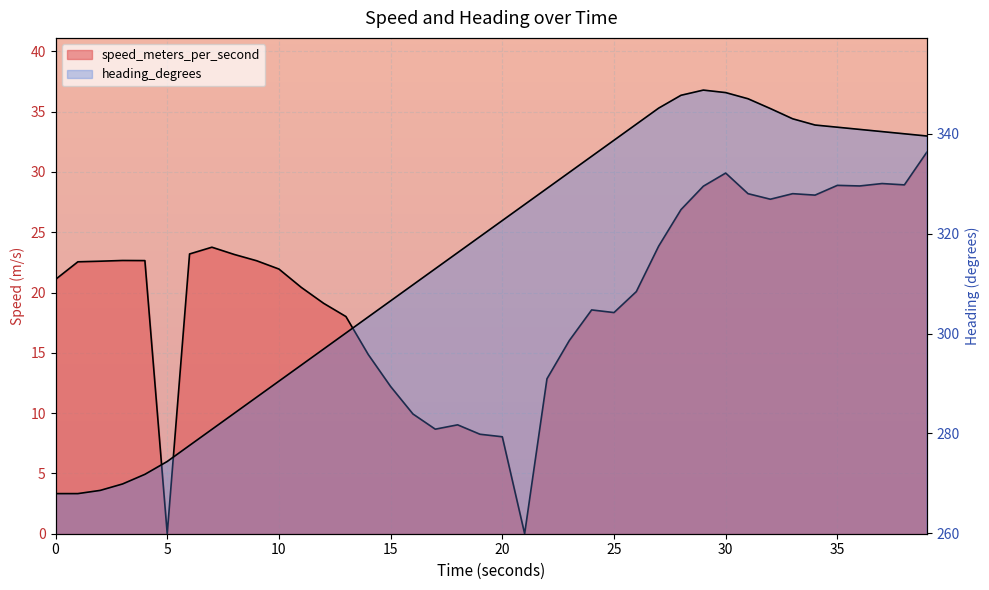

Rank the series at 15.000141859 from lowest to highest value.

speed_meters_per_second, heading_degrees